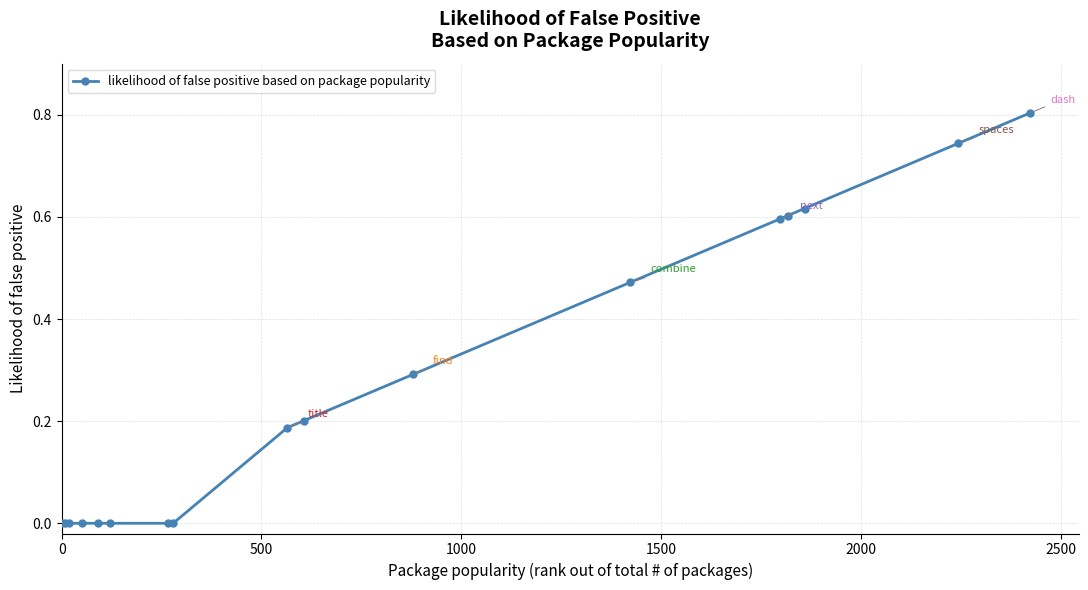

What is the difference between the maximum and minimum values?

0.8